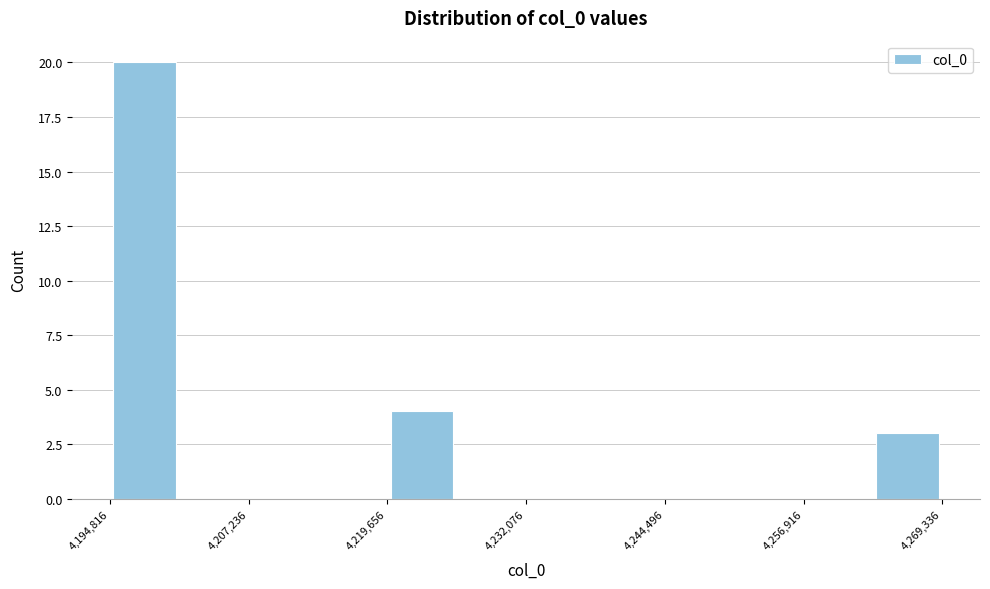

Read against the x-axis, roughly where is the centre of the tallest bar?

4198000